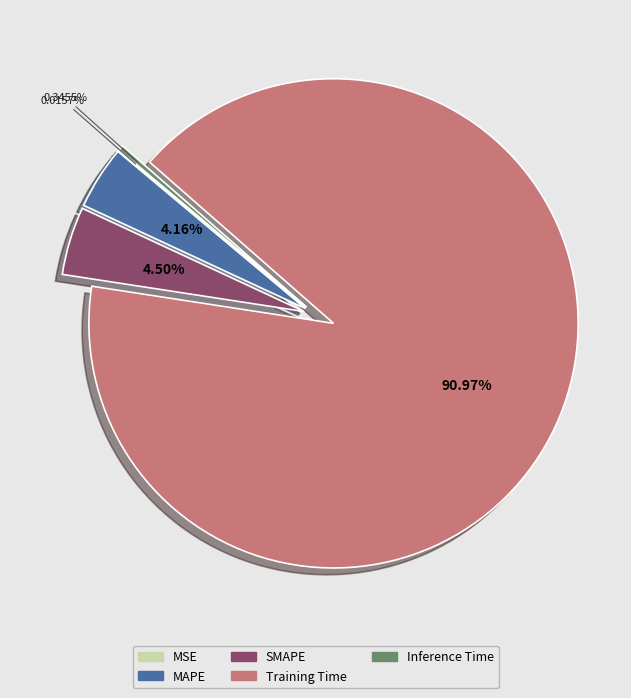

Combined, do Inference Time and SMAPE account for over 50%?

No